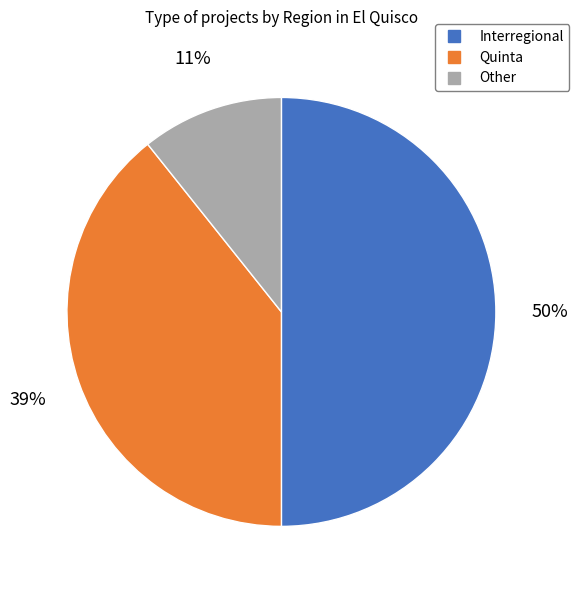

What percentage is the Quinta slice, to the nearest percent?

39%